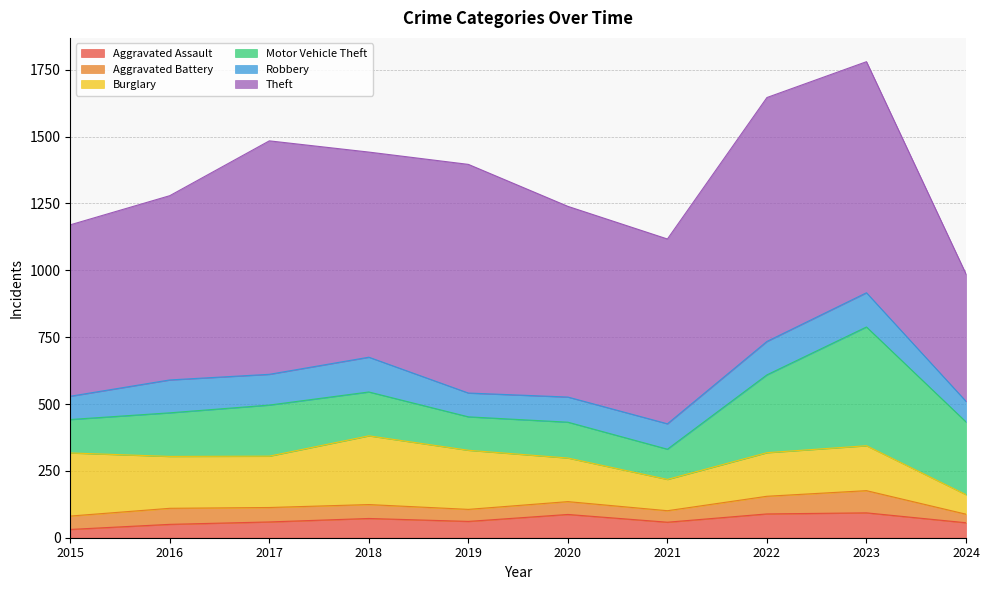

True or false: Robbery has a value of 125 at 2022.

True